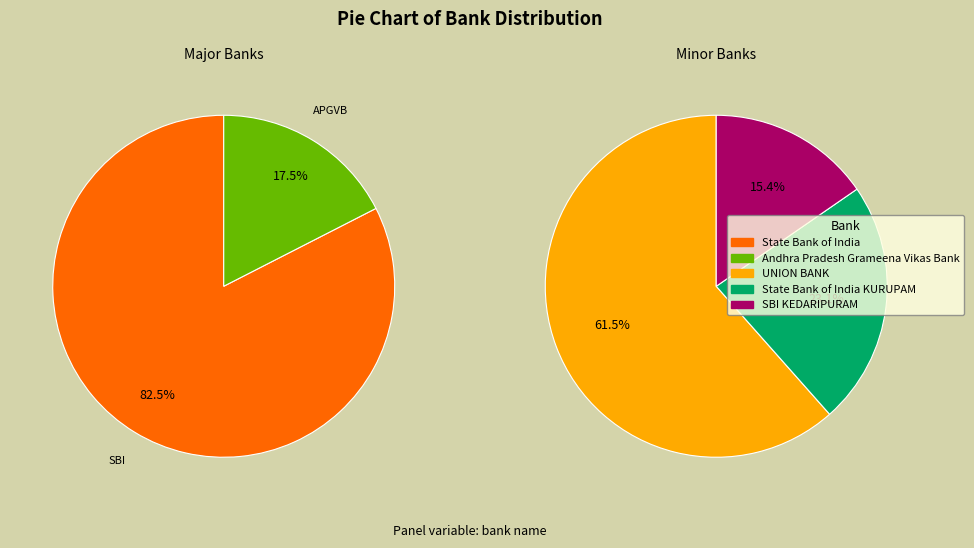

The SBI KEDARIPURAM slice represents 15% of the pie. True or false?

False